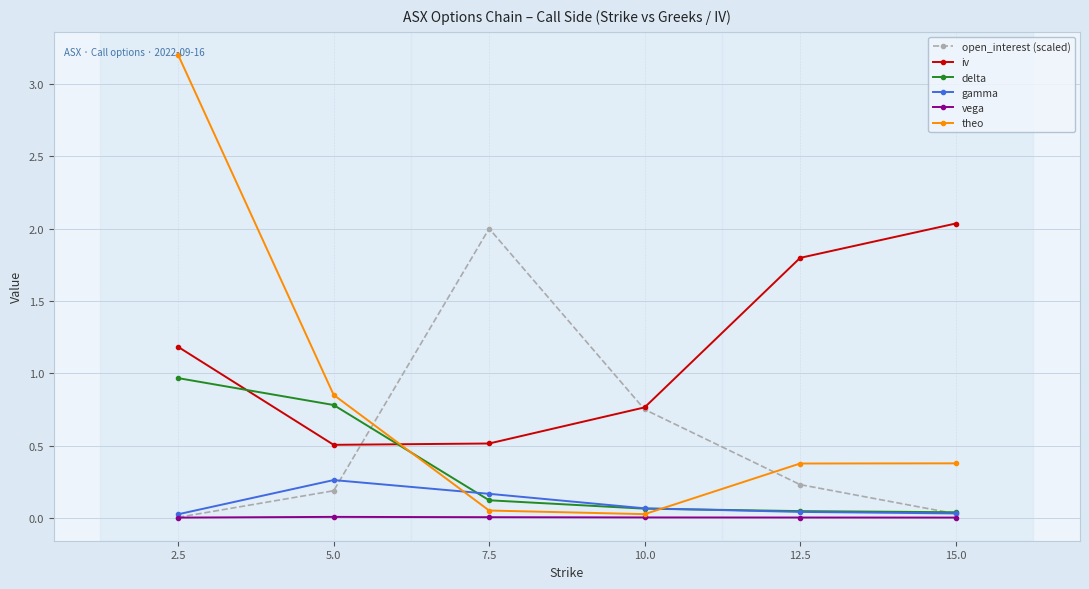

At 7.5, list the series in order from smallest to largest.

vega, theo, delta, gamma, iv, open_interest (scaled)